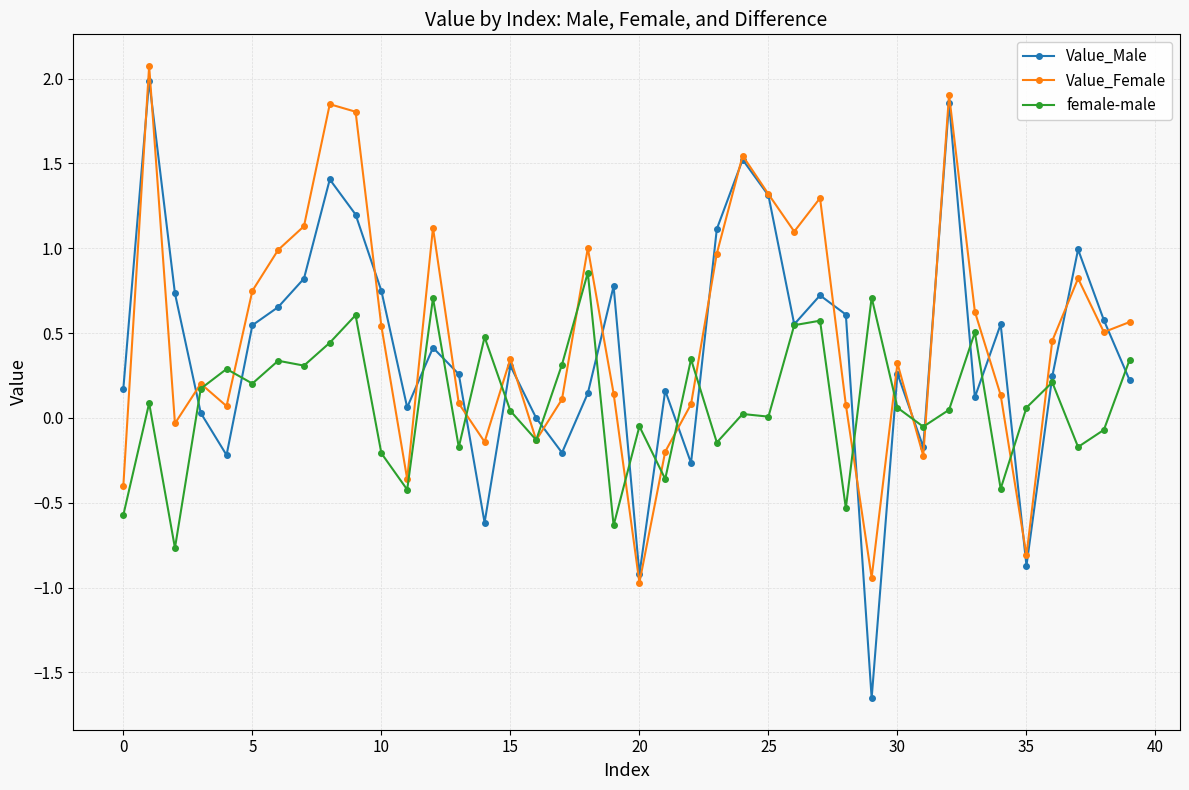

What is the sum of all Value_Male values?

16.2